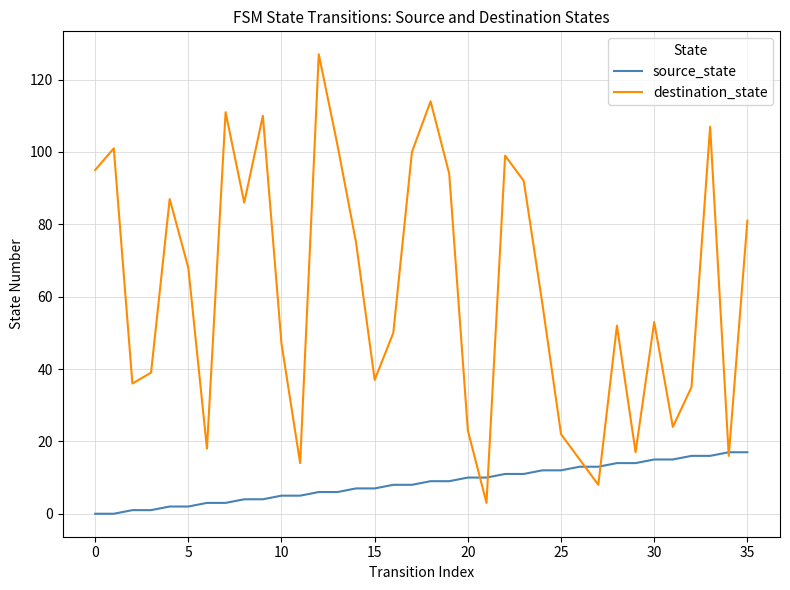

Which series has the widest spread of values?

destination_state